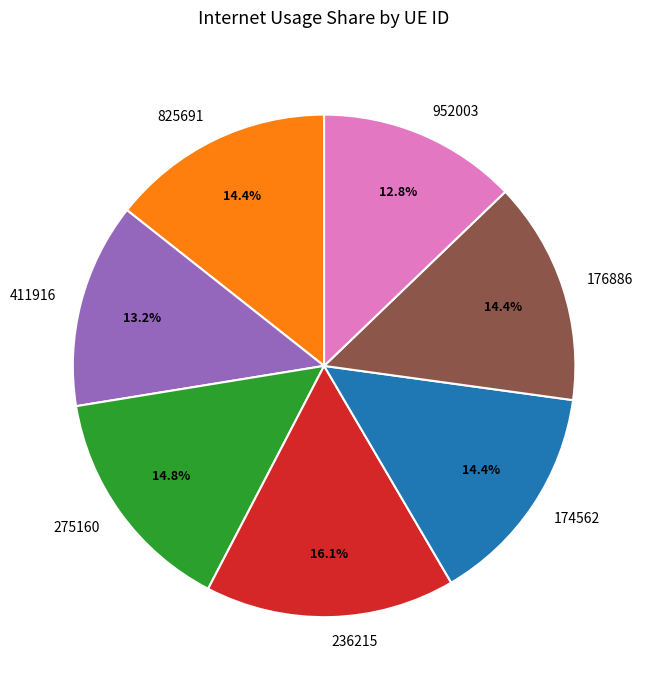

To the nearest percent, what percentage of the pie is 236215?

16%